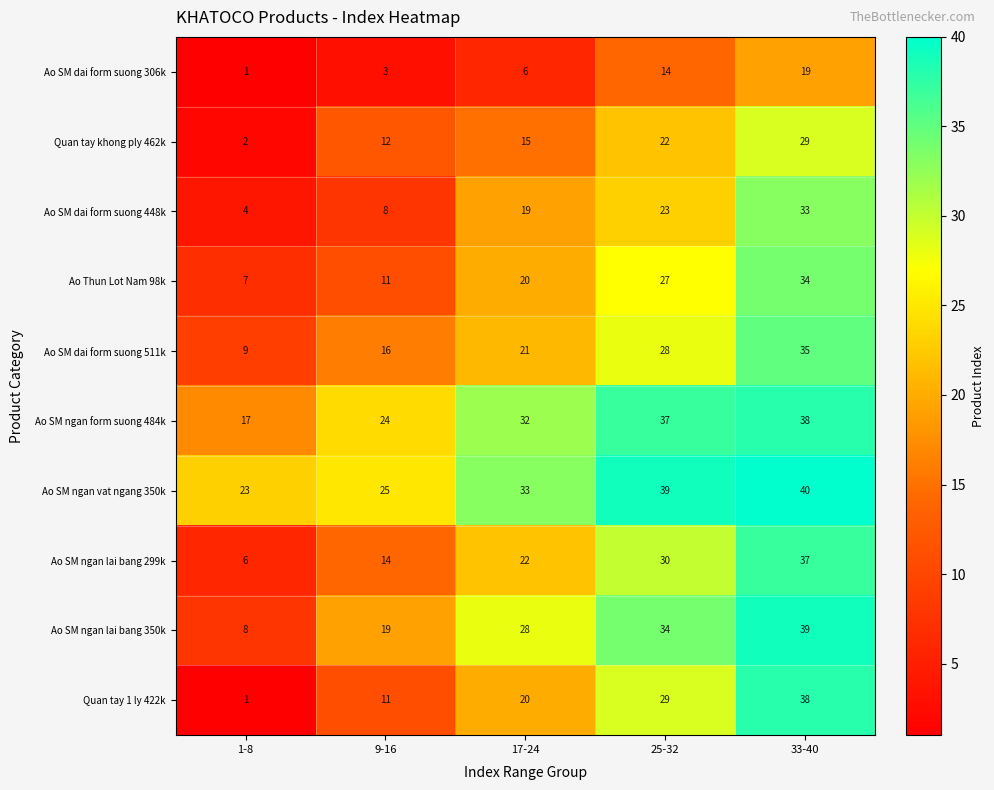

What is the greatest value displayed?

40